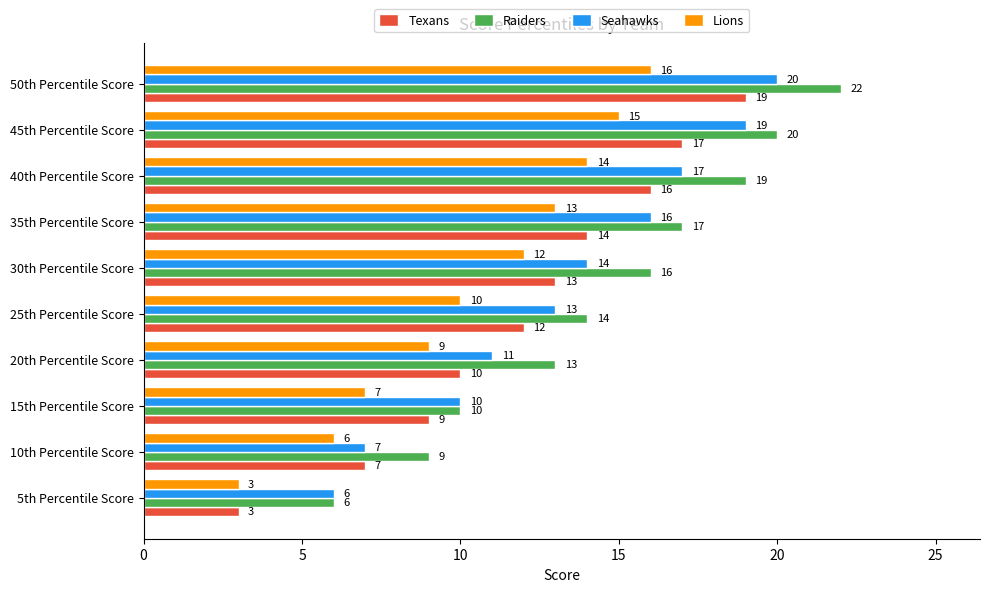

What is the lowest value of the Texans series?

3